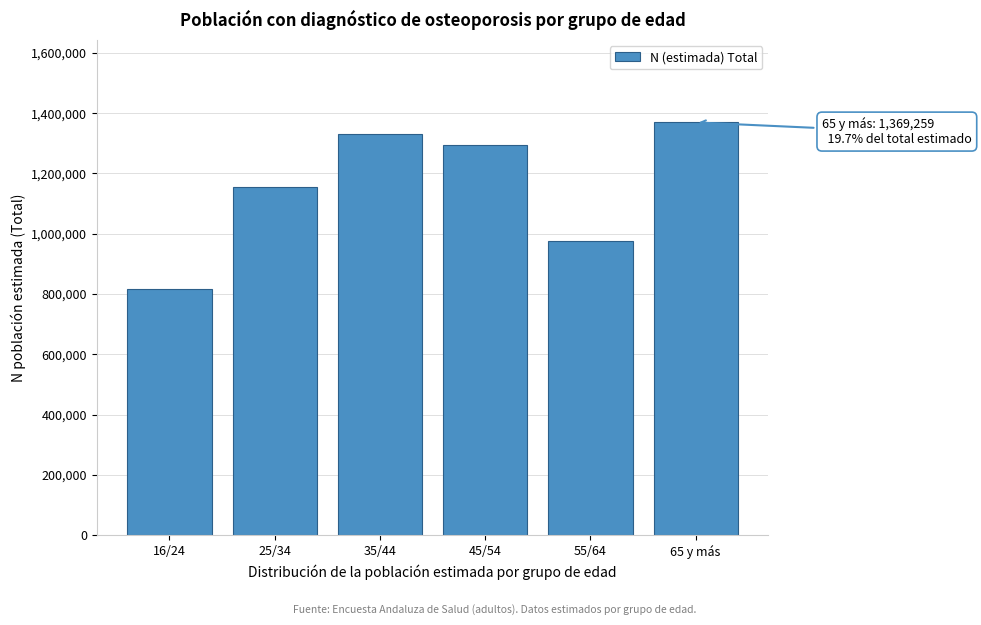

Reading left to right, what are all the values shown in this chart?

815218	1154040	1330483	1295126	974767	1369259